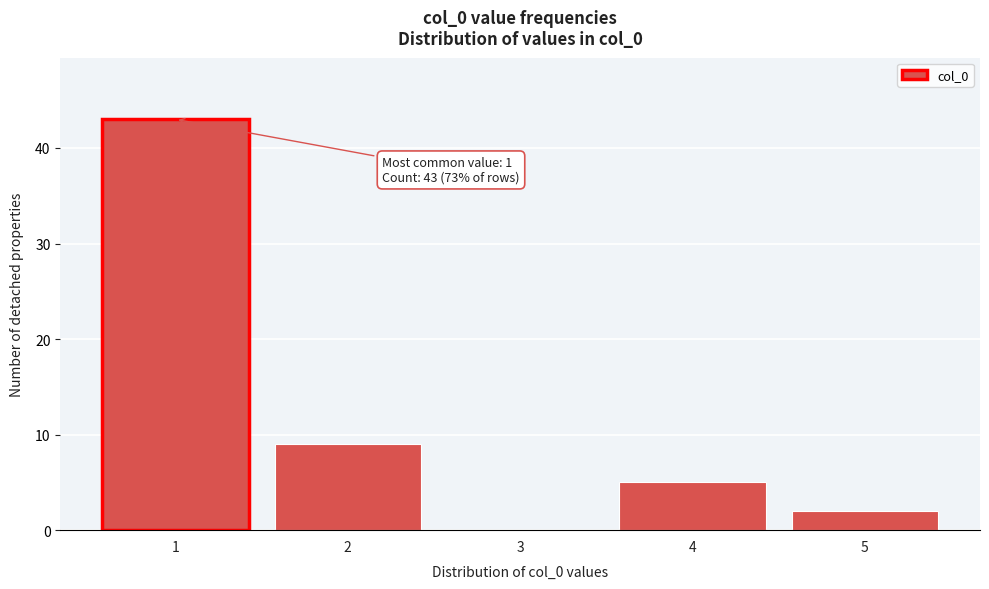

Reading left to right, transcribe all the data shown in this chart.

1=43	2=9	3=0	4=5	5=2